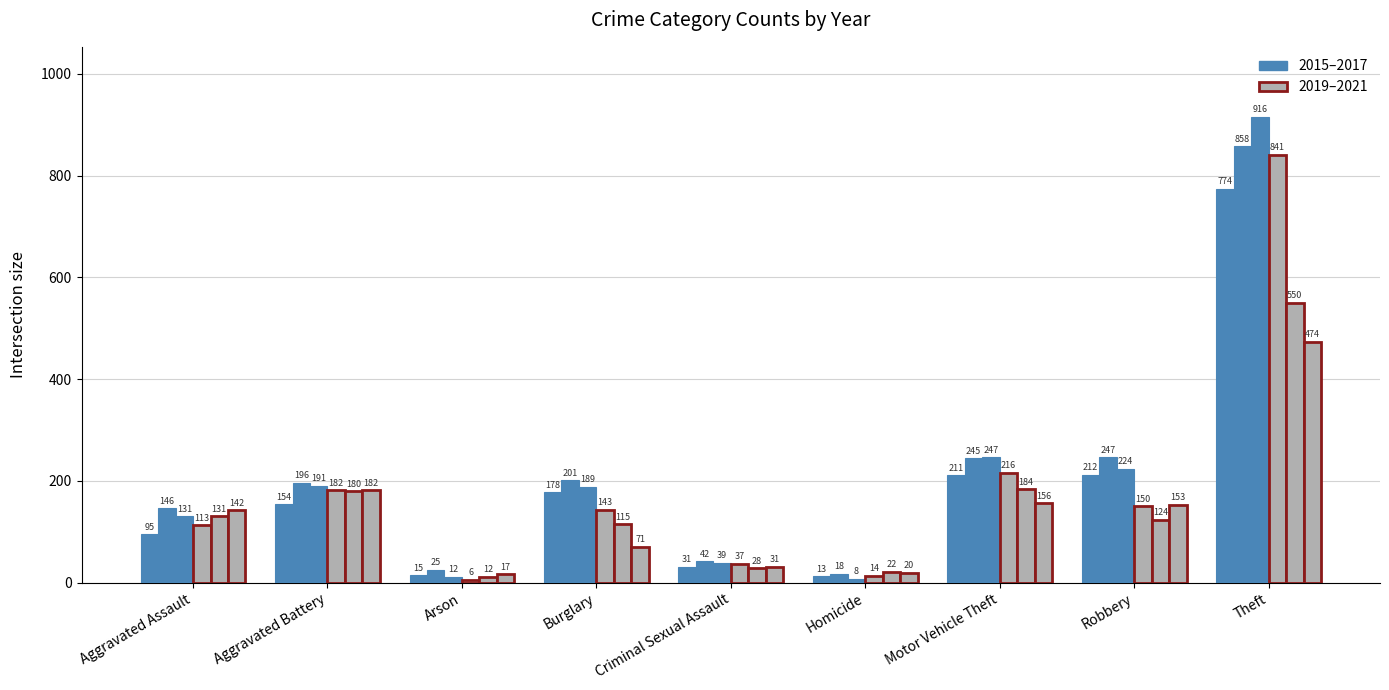

How many groups of bars are there?

9